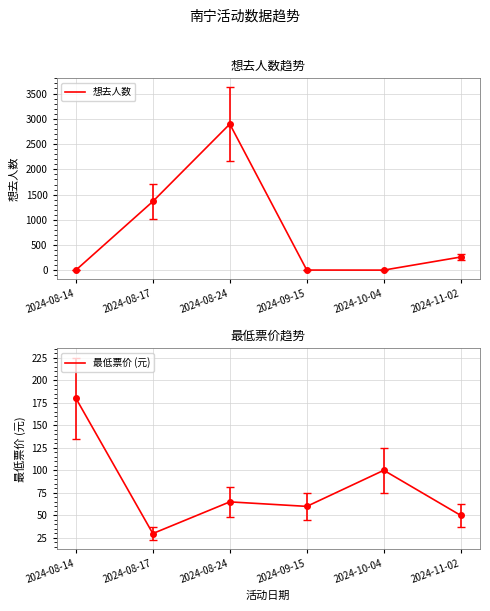

The value of 想去人数 at 2024-09-15 is 1.8. True or false?

False